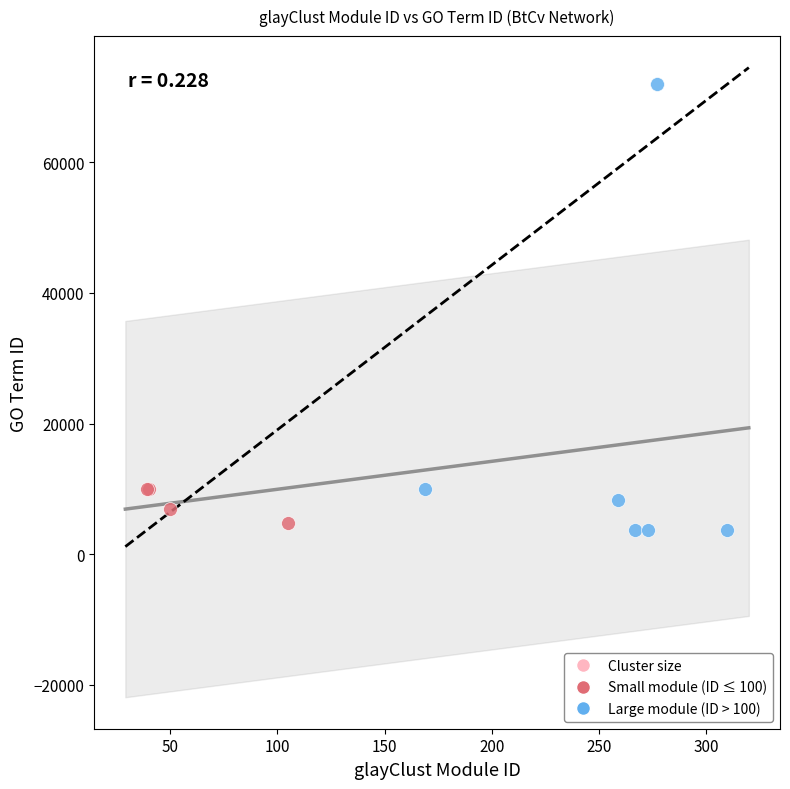

Which series contains the highest Y value?

Large module (ID > 100)